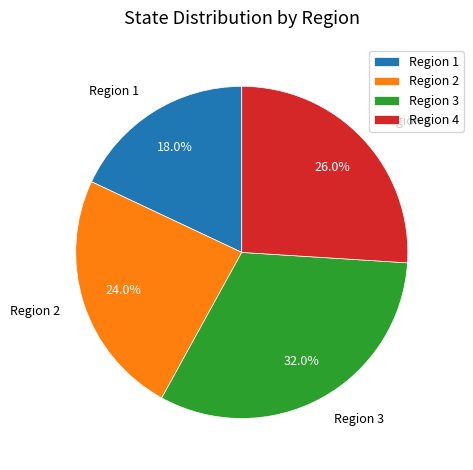

Does any single category account for the majority?

No